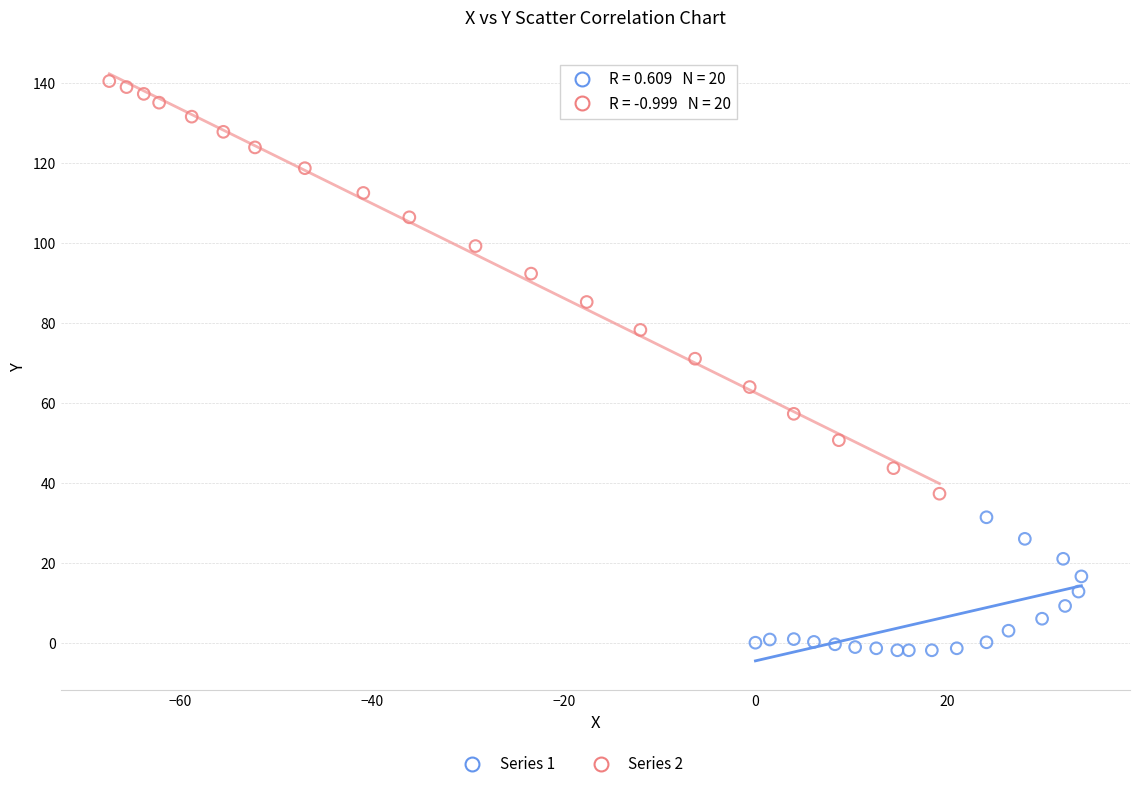

Which series contains the lowest Y value?

Series 1